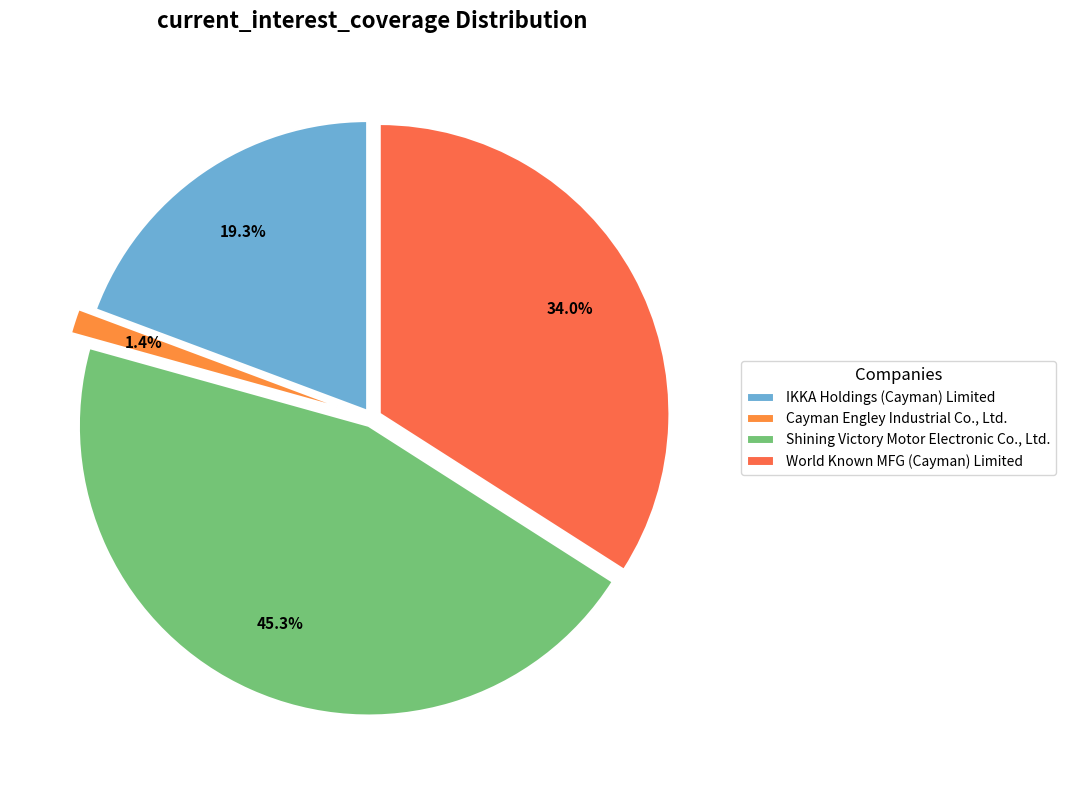

What is the smallest slice in the pie chart?

Cayman Engley Industrial Co., Ltd.